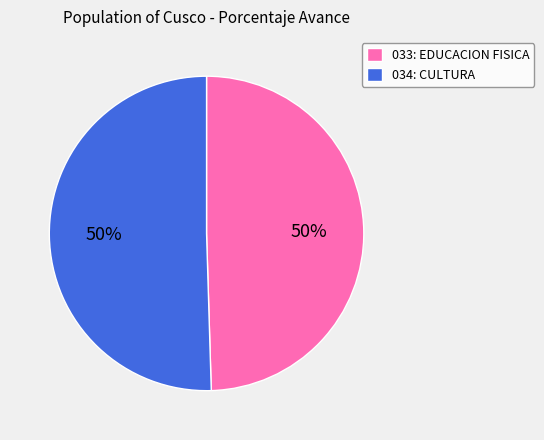

What is the ratio of the value at 033: EDUCACION FISICA to the value at 034: CULTURA?

1.0